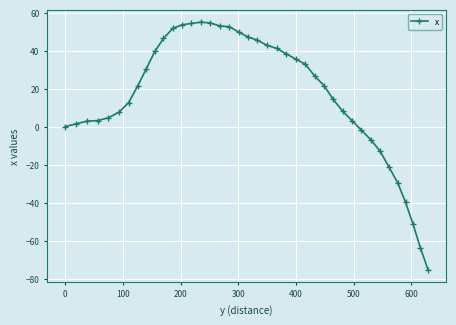

Count the number of data series in this chart.

1